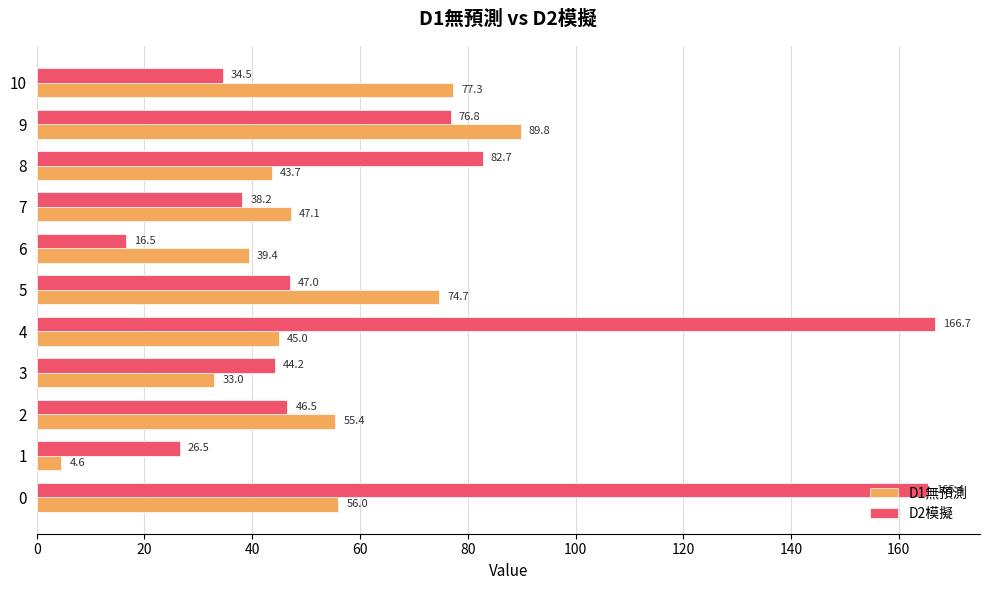

What is the sum of all D2模擬 values?

745.2